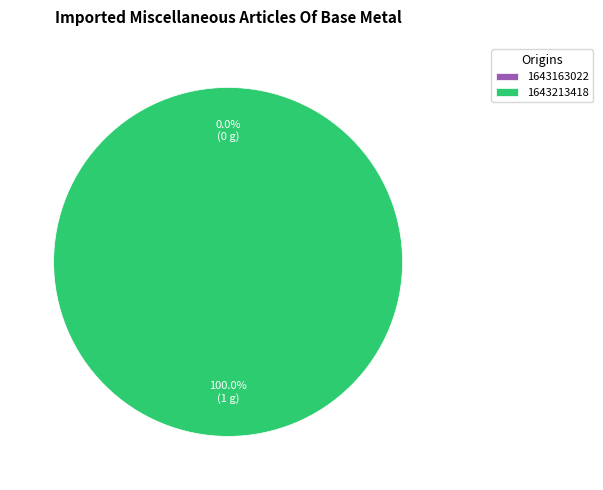

True or false: 1643213418 accounts for 100% of the total.

True